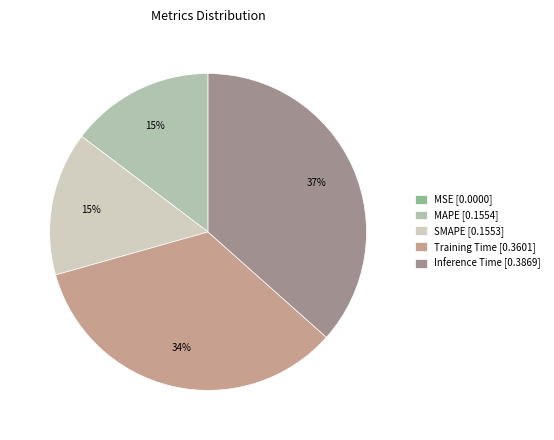

Is it true that Training Time is 34% of the pie?

True